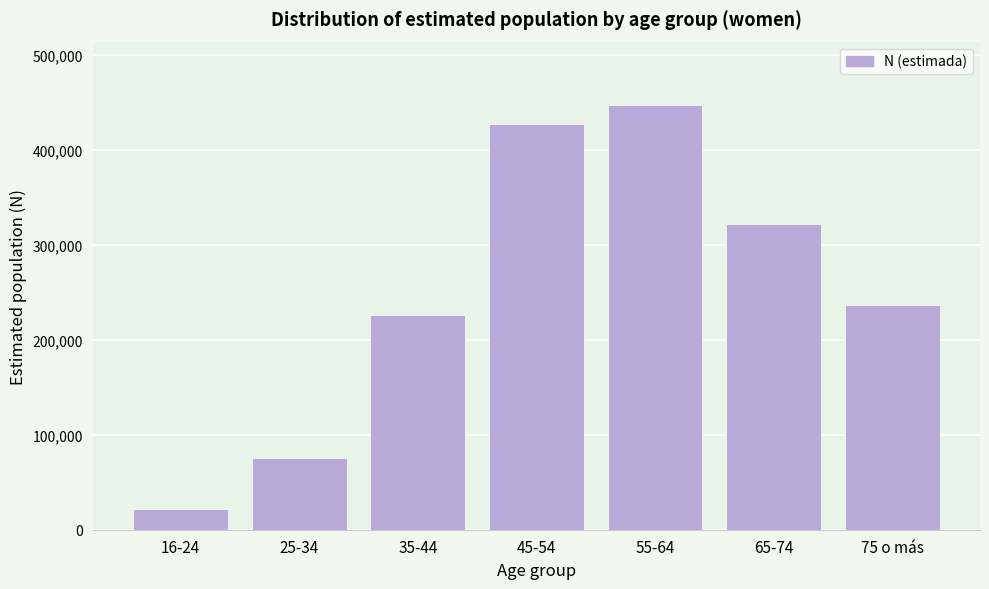

Reading right to left, transcribe all the data shown in this chart.

75 o más=236972	65-74=322072	55-64=446851	45-54=427427	35-44=226055	25-34=75300	16-24=21550